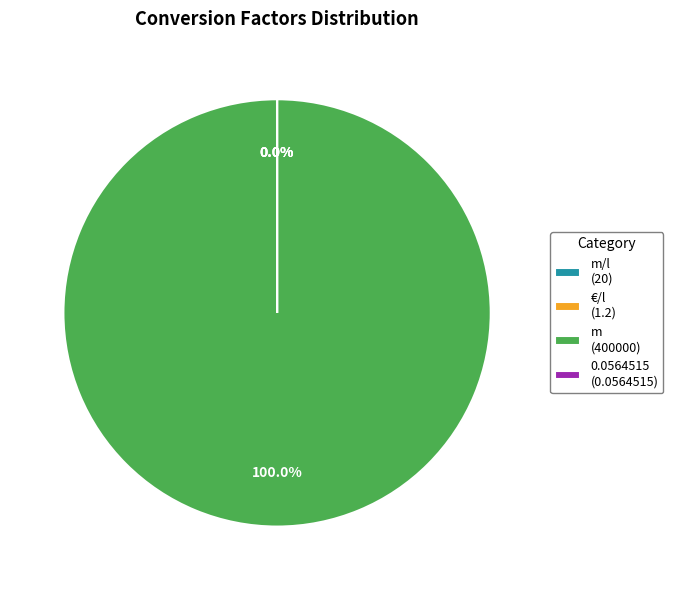

Which slice represents more than half of the pie?

m (400000)